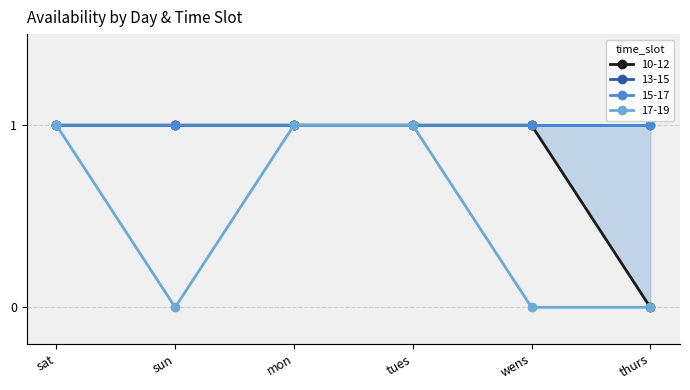

What is the sum of the 10-12 values at wens and tues?

2